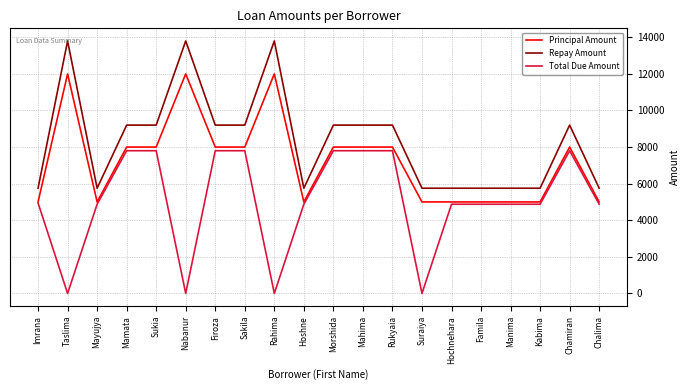

What is the minimum value for Repay Amount?

5750